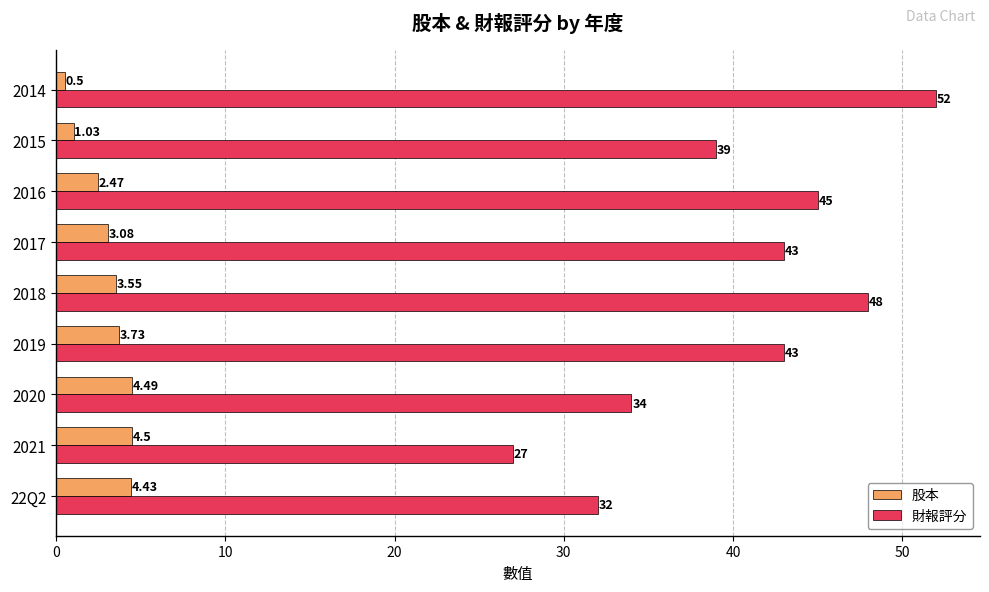

Is the value of 財報評分 at 2020 greater than the value of 股本 at 2017?

Yes